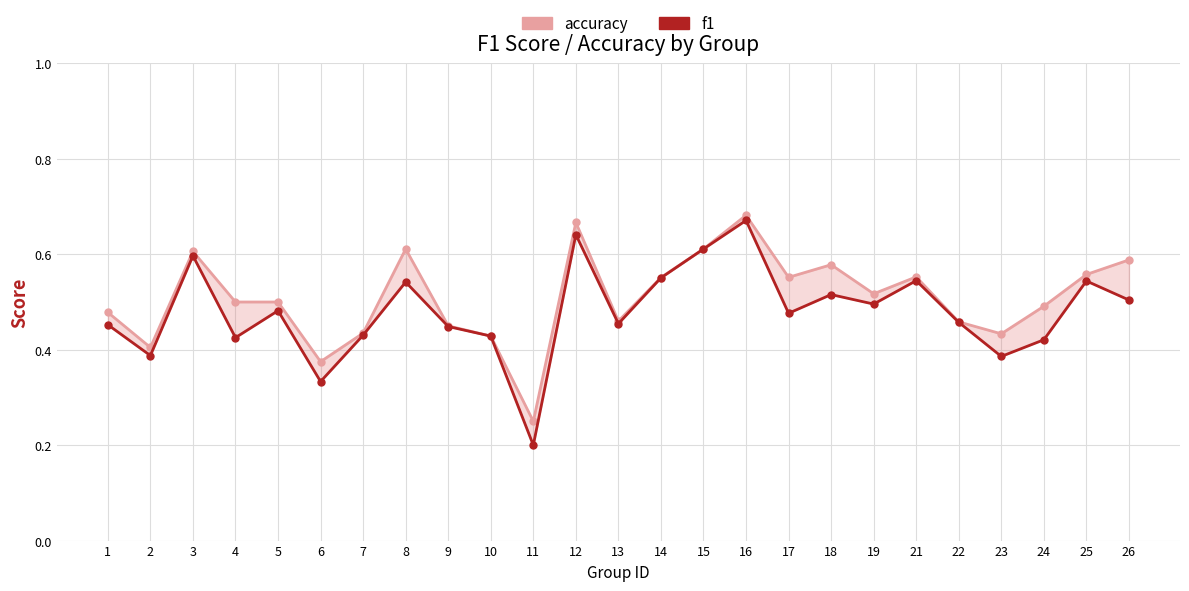

What is the value of the f1 point at the 15th from the left?

0.6